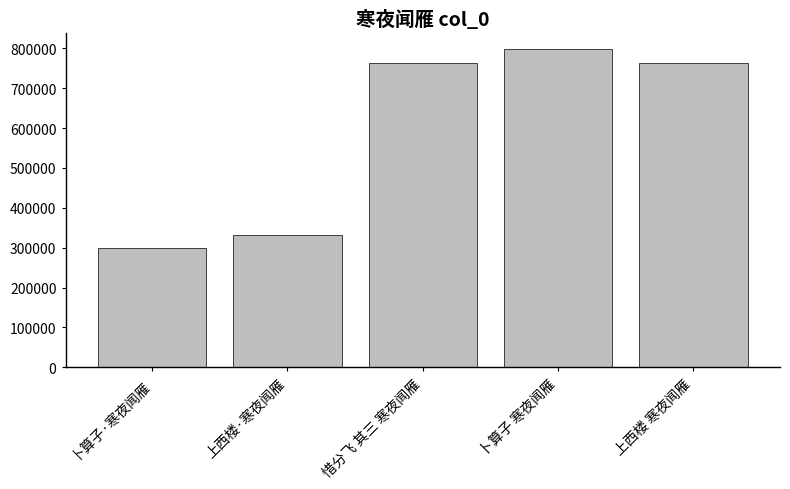

How many categories are shown in the chart?

5